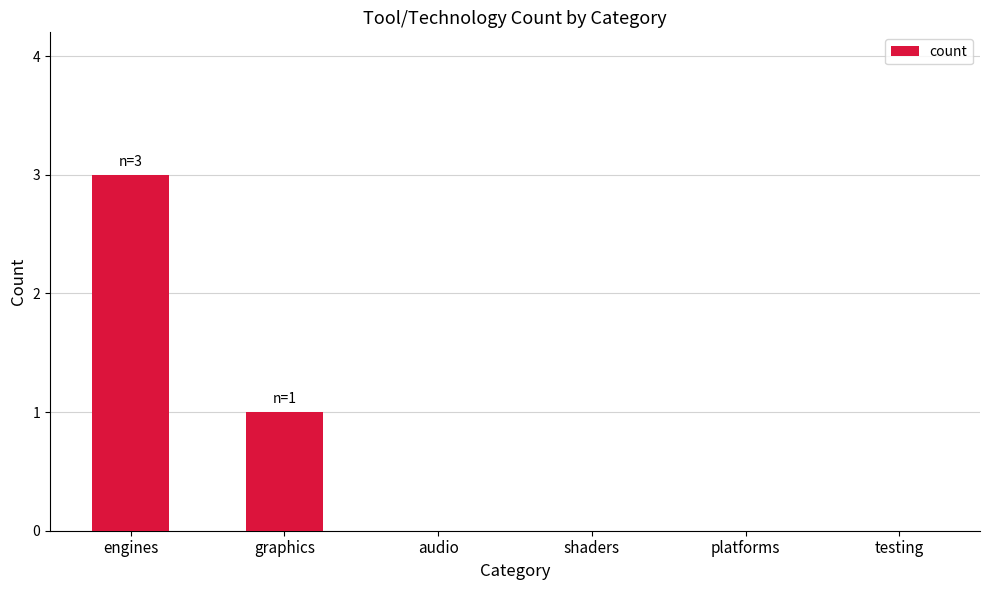

Reading left to right, extract all data points from this chart.

engines=3	graphics=1	audio=0	shaders=0	platforms=0	testing=0